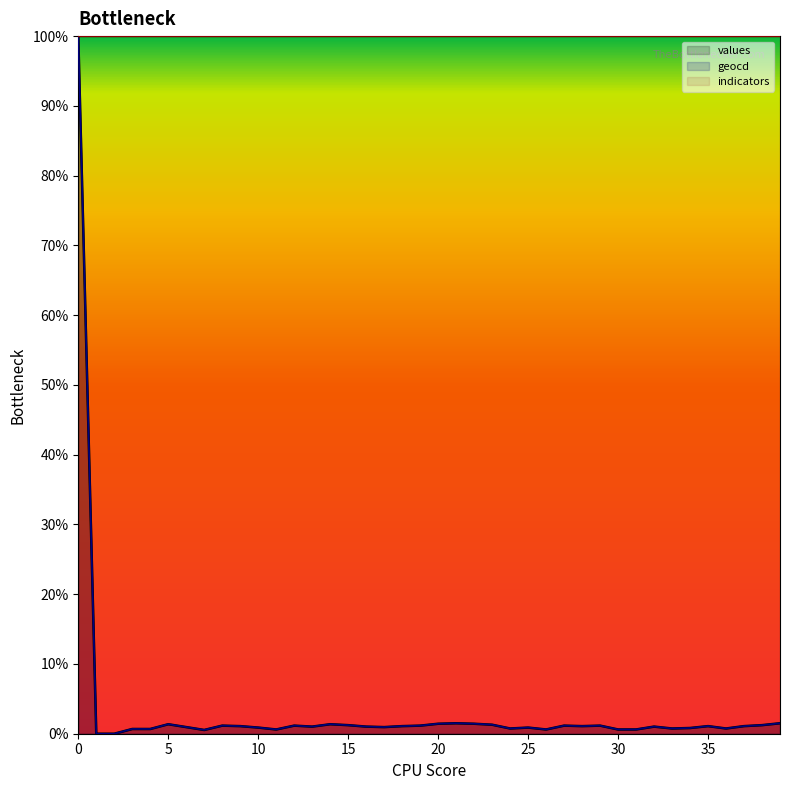

Which series has the largest total across all categories?

indicators